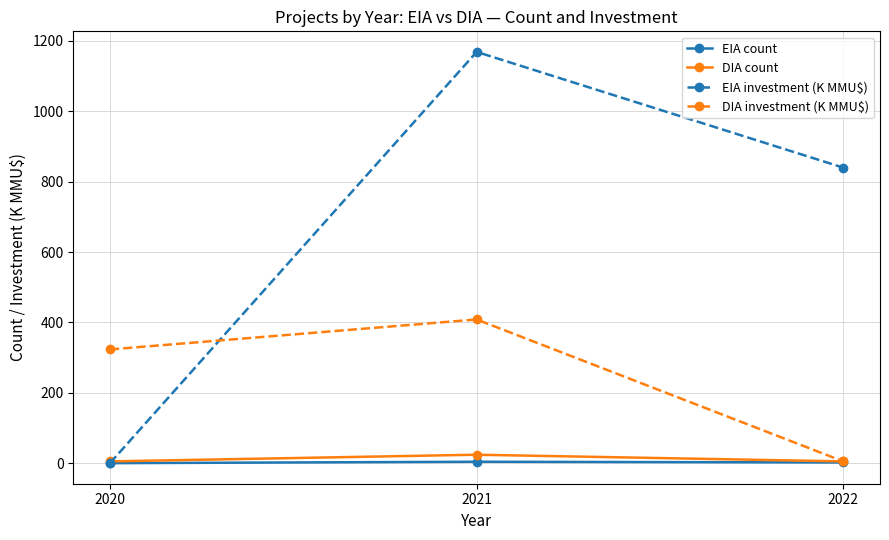

The value of DIA investment (K MMU$) at 2021 is 408.5. True or false?

True